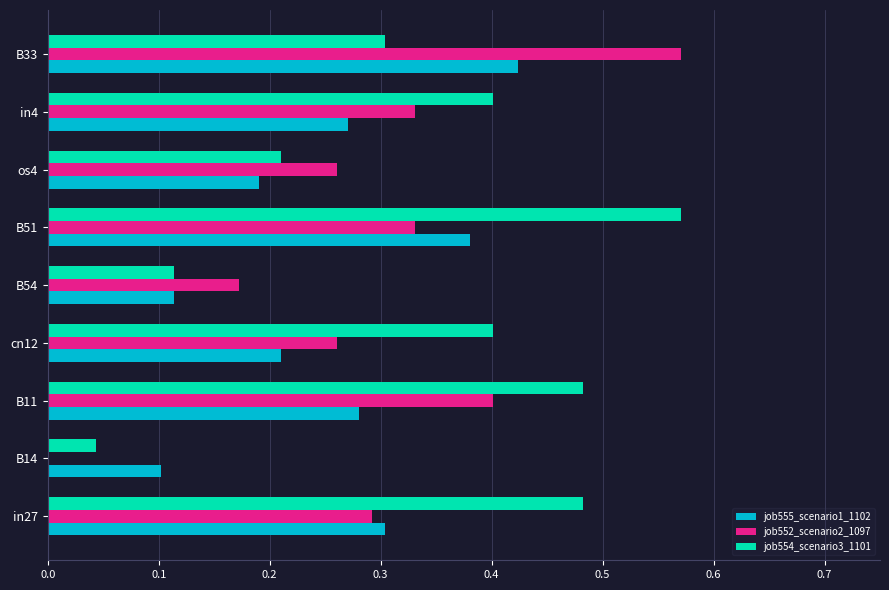

What are all the series names shown in the legend?

job555_scenario1_1102, job552_scenario2_1097, job554_scenario3_1101